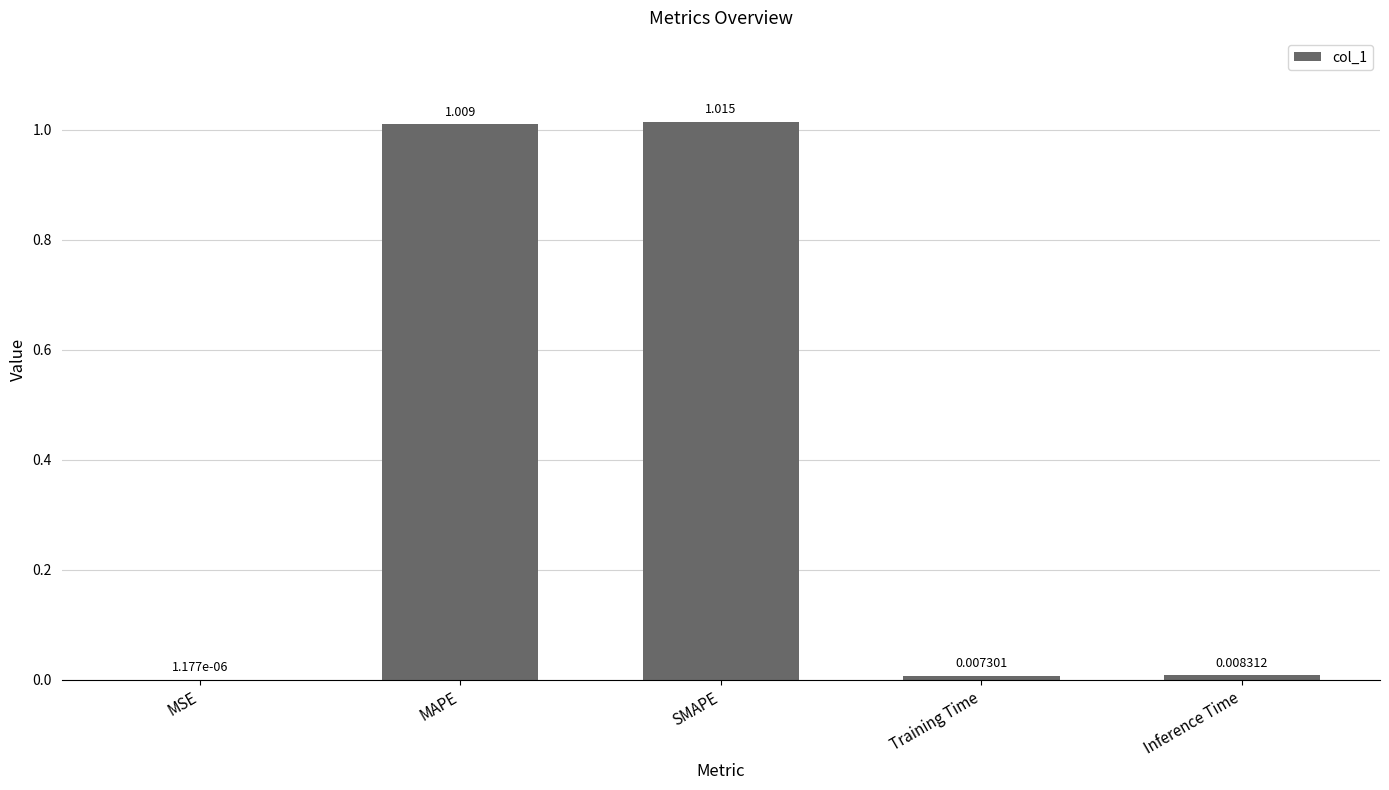

At which label is the value closest to 0?

MSE